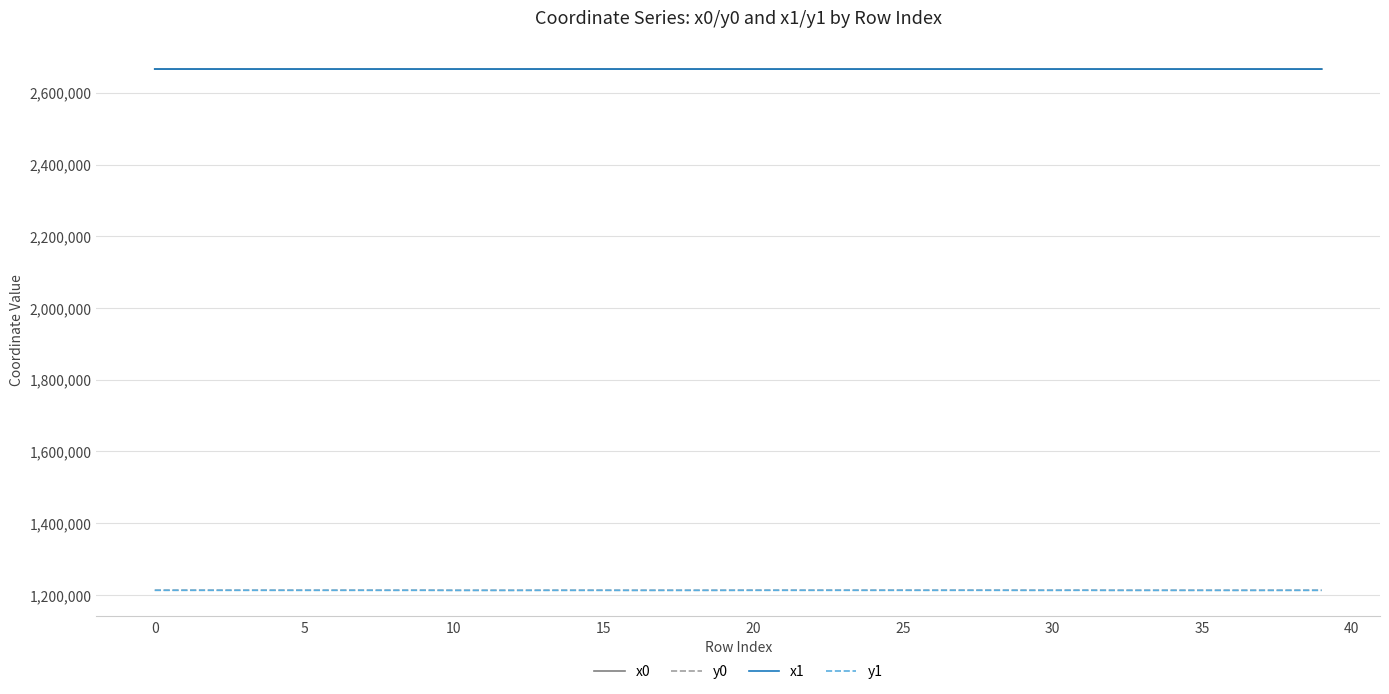

True or false: x1 and y1 intersect in this chart.

False